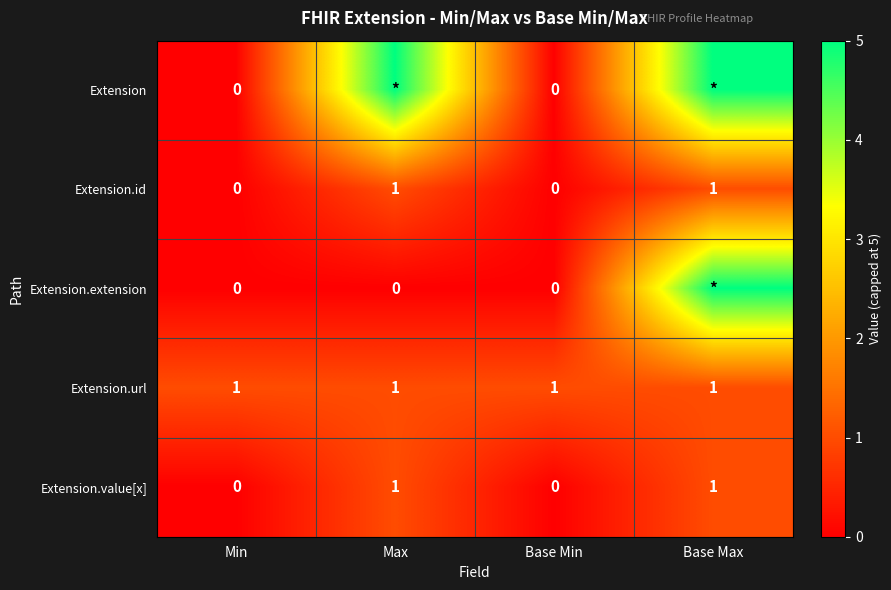

The Extension.id series shows 0 at Base Max. True or false?

False